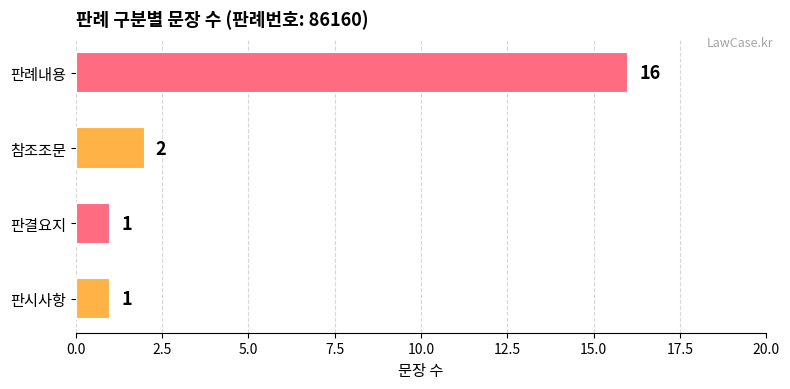

What is the change in value from 판시사항 to 판례내용?

+15